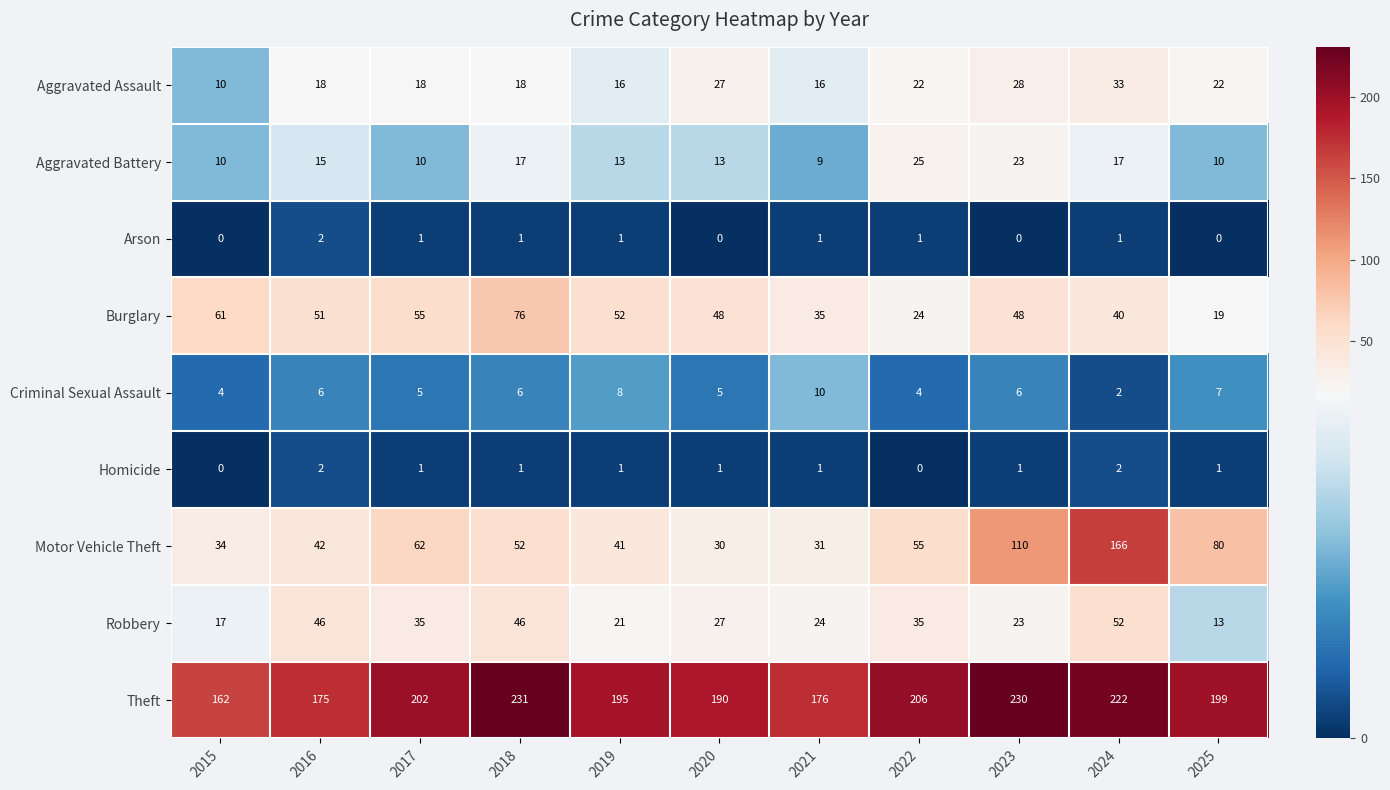

What is the difference between the highest and lowest values at 2020?

190